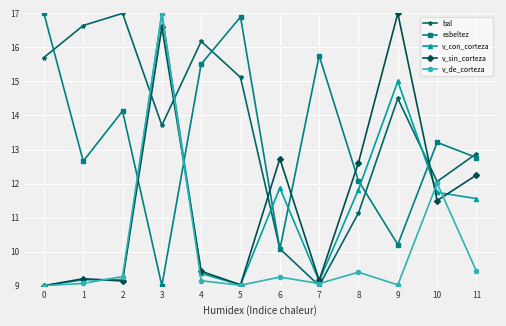

Where is bal nearest to the value 13?

11